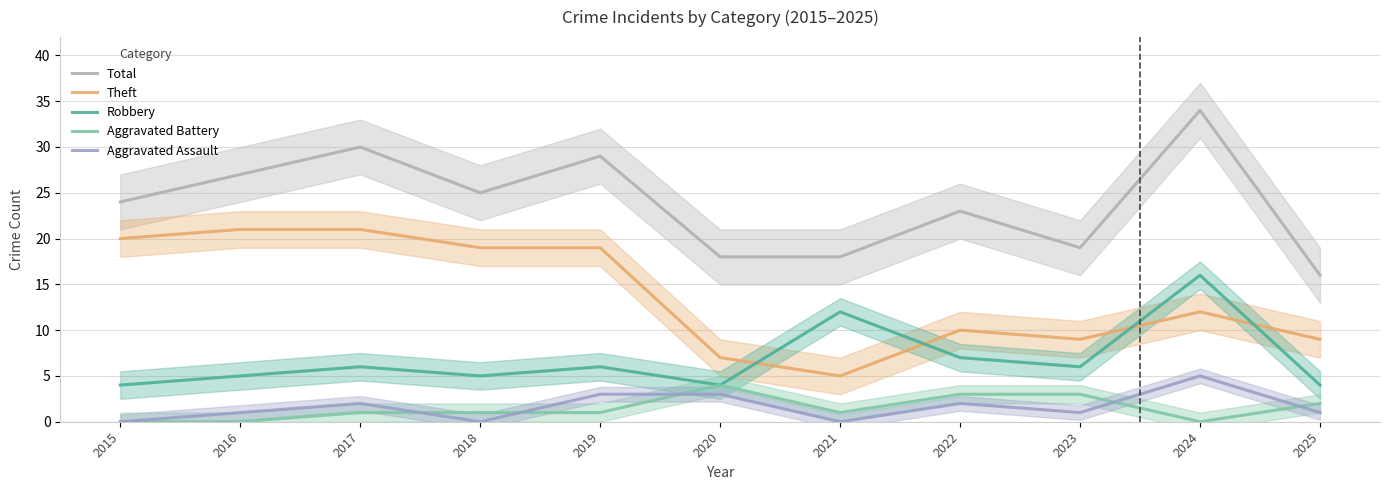

What is the difference between the second highest and second lowest values in the Aggravated Battery series?

3